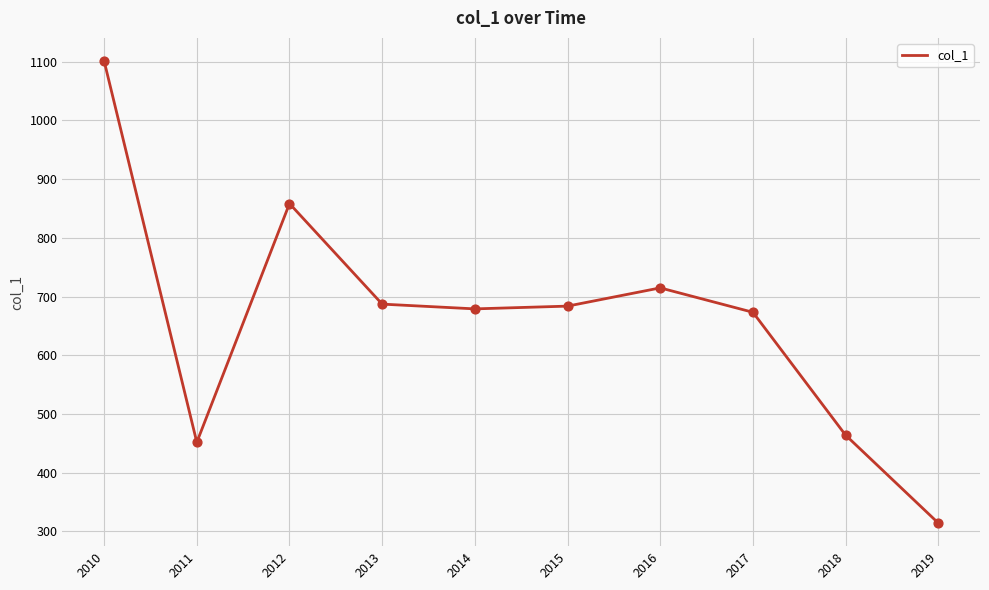

Which has a higher value, 2016 or 2019?

2016